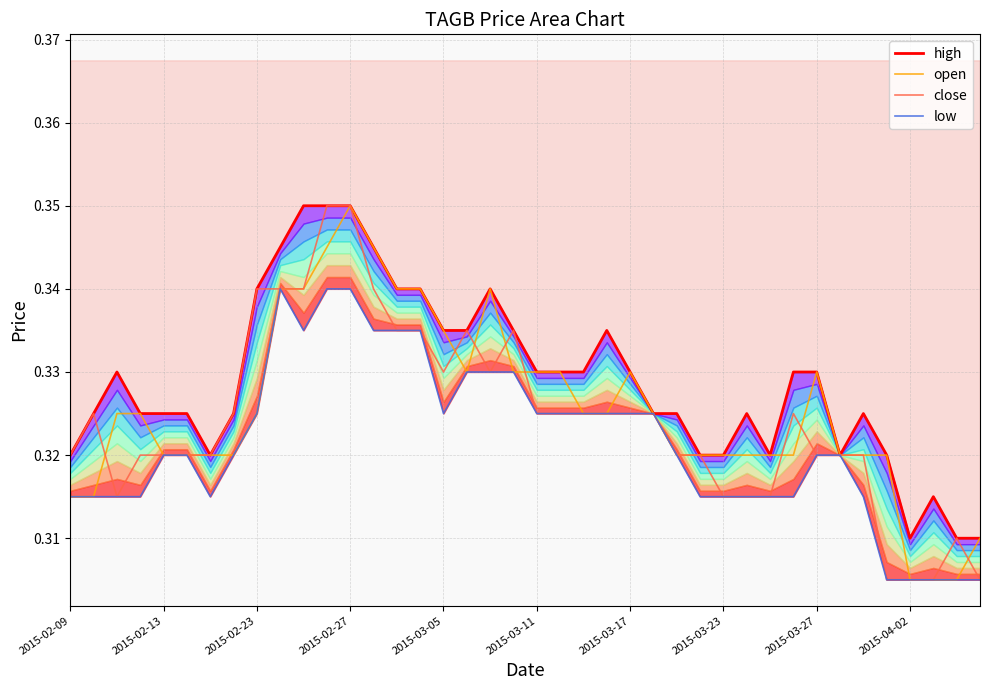

Which series has the largest total across all categories?

high